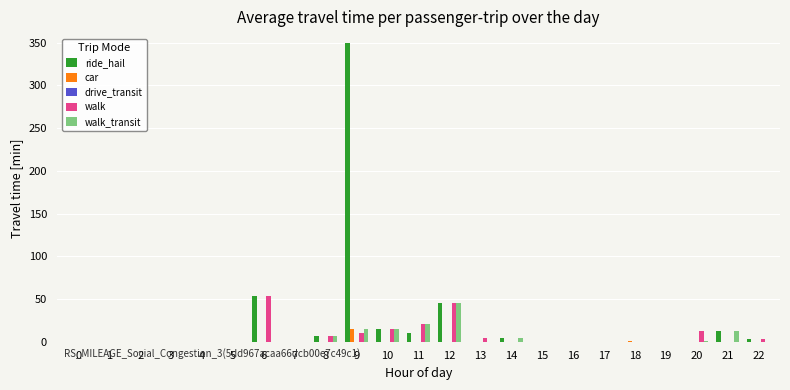

The walk series shows -29.3 at 21. True or false?

False